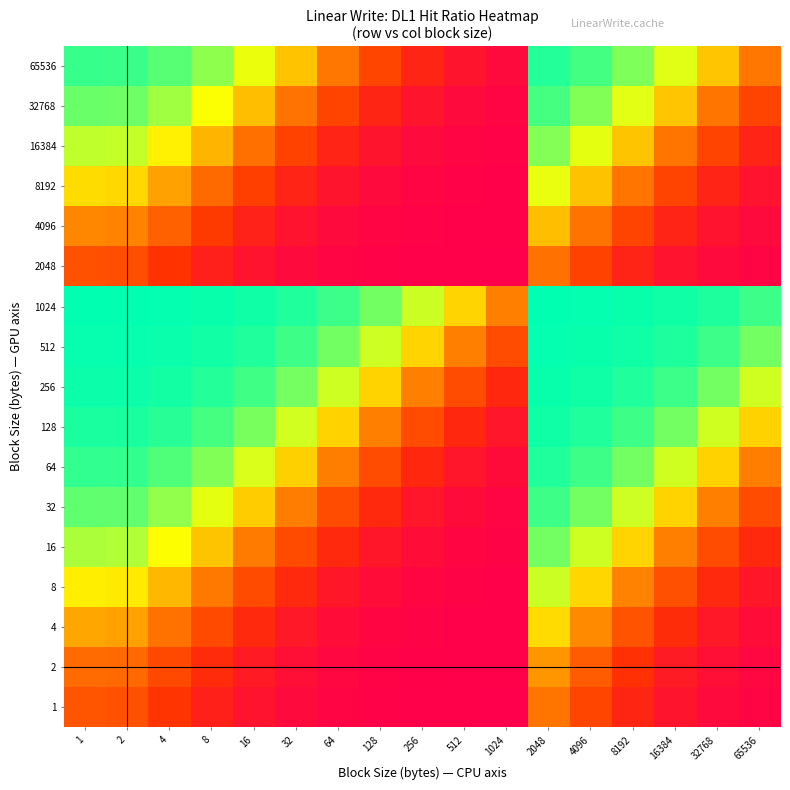

Rank the series at 256 from lowest to highest value.

2048, 1, 2, 4096, 4, 8192, 8, 16384, 16, 32768, 32, 65536, 64, 128, 256, 512, 1024